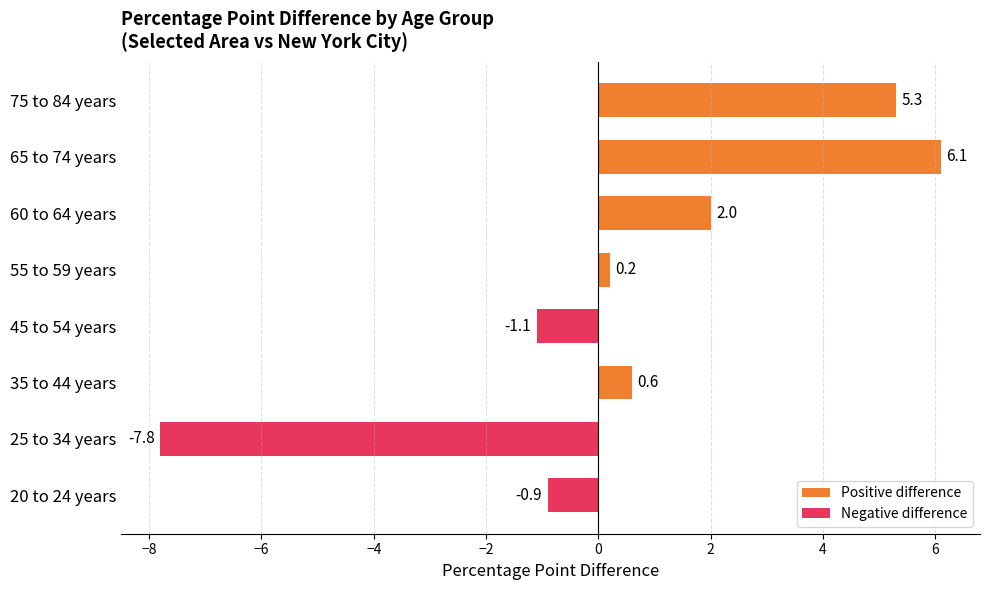

Reading bottom to top, what are all the values shown in this chart?

20 to 24 years=-0.9	25 to 34 years=-7.8	35 to 44 years=0.6	45 to 54 years=-1.1	55 to 59 years=0.2	60 to 64 years=2.0	65 to 74 years=6.1	75 to 84 years=5.3